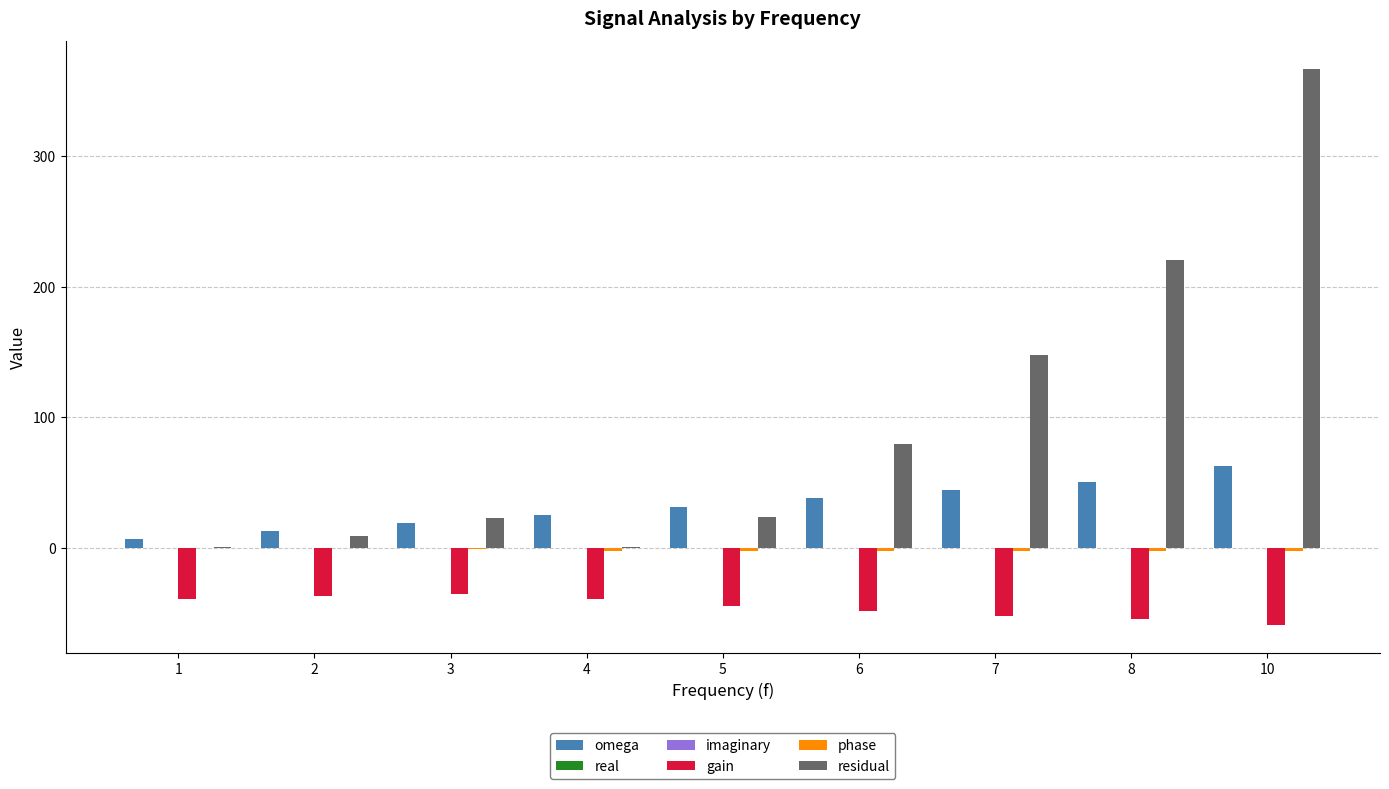

The value of gain at 8 is -54.8. True or false?

True